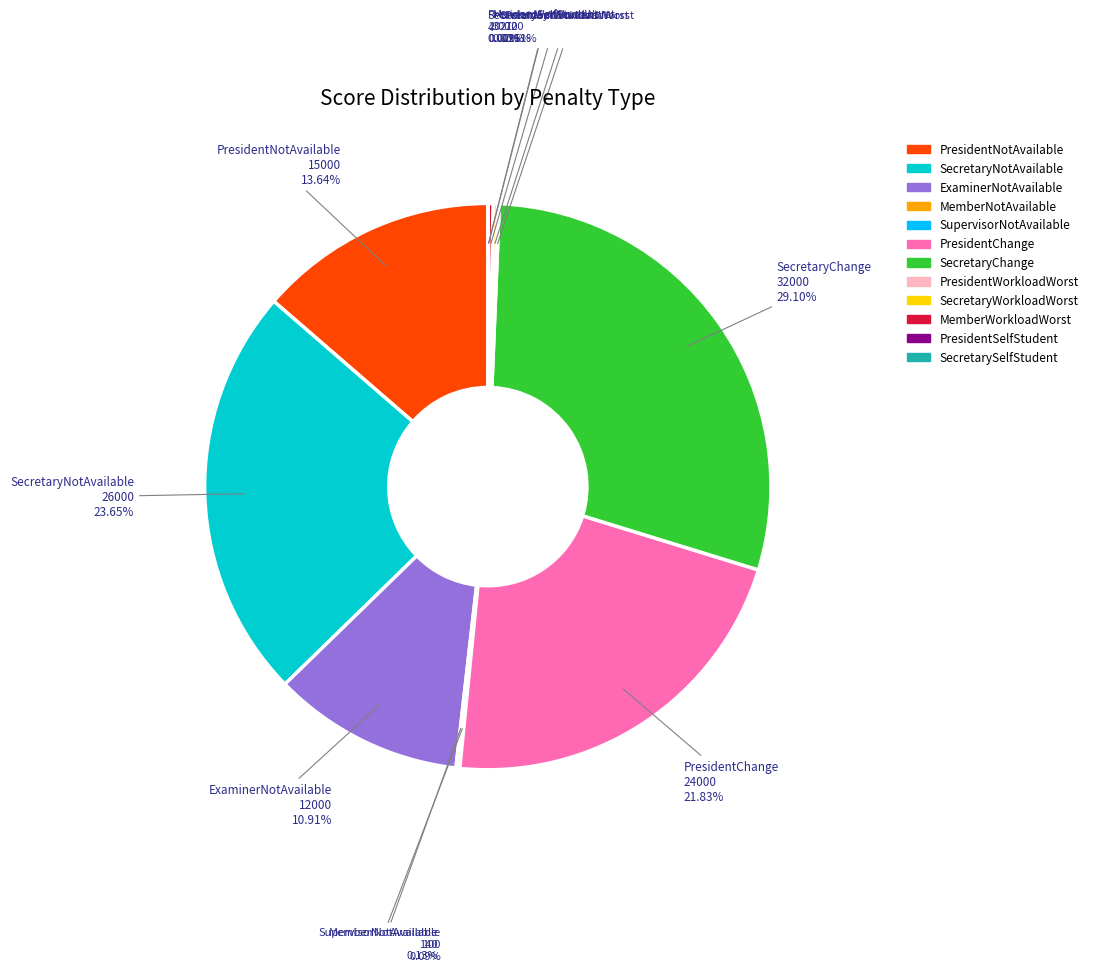

Is there any slice that represents more than half of the pie?

No